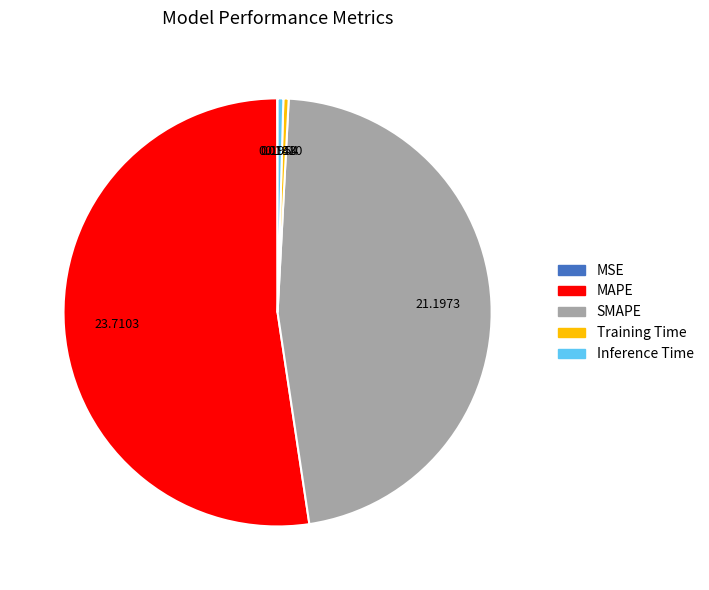

Combined, do Inference Time and Training Time account for over 50%?

No